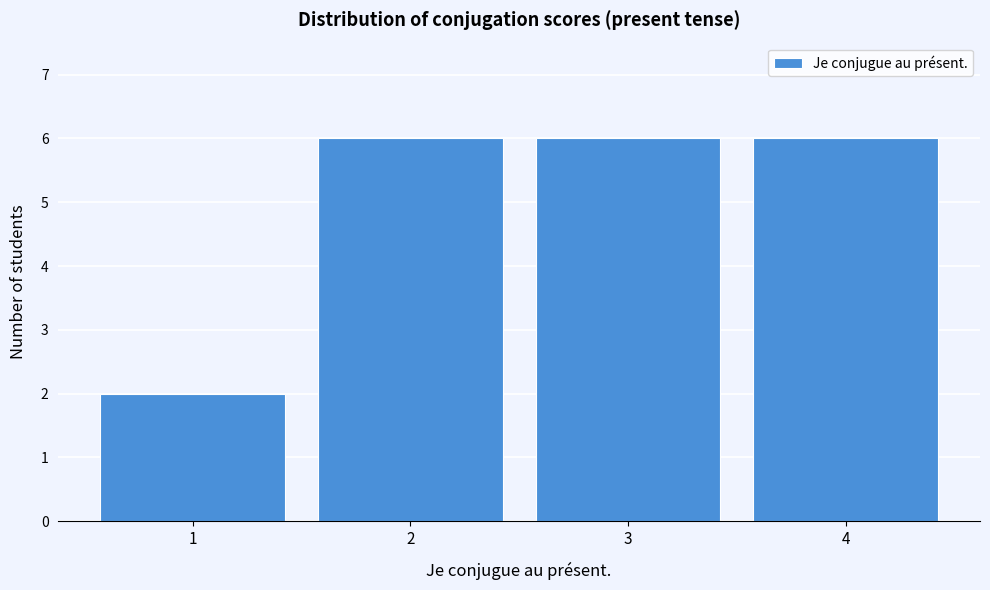

Reading left to right, transcribe this chart: for each bar, give the range it covers on the x-axis and its height. The values are not printed on the chart, so give them approximately, as read against the axis.

0.5 to 1.5: 2
1.5 to 2.5: 6
2.5 to 3.5: 6
3.5 to 4.5: 6